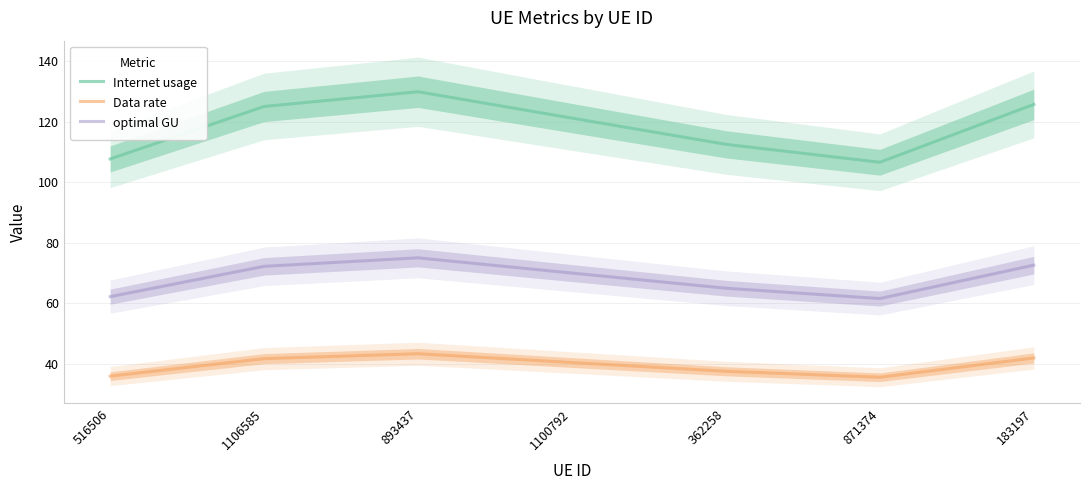

What is the difference between the second highest and second lowest values in the Internet usage series?

18.0